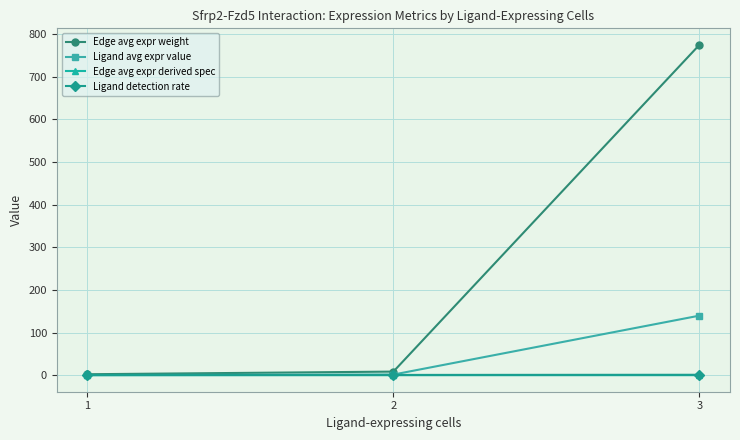

What is the maximum value shown in the chart?

774.4